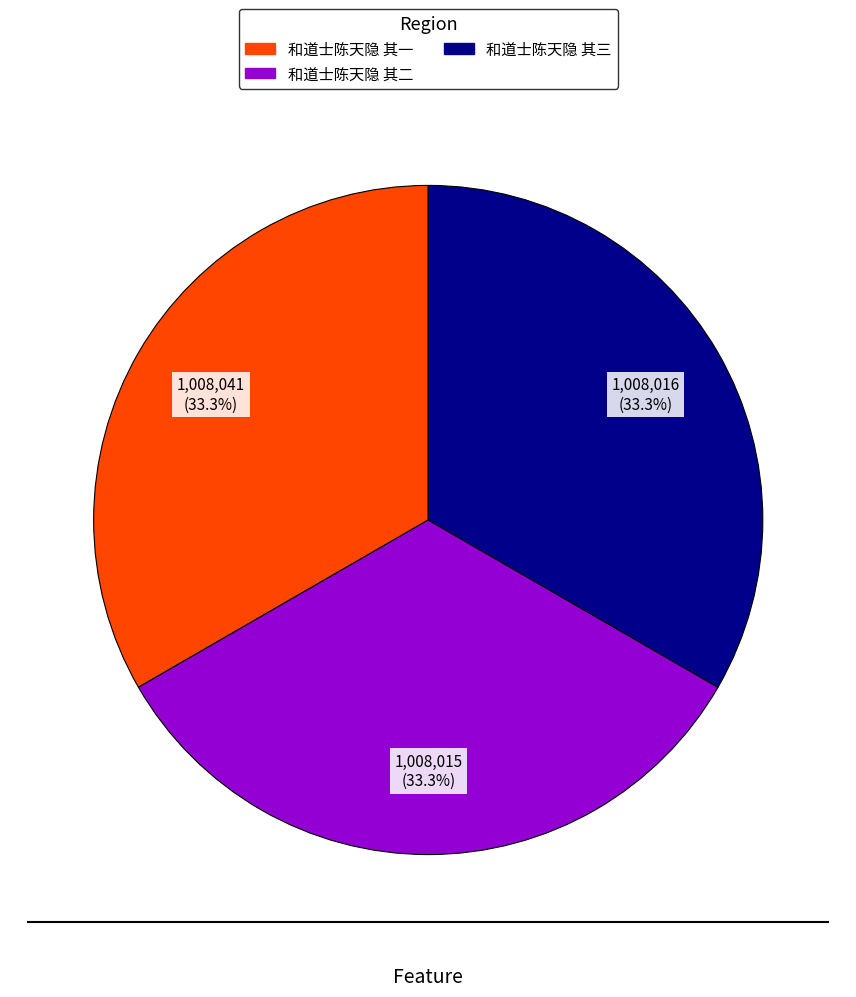

To the nearest percent, what portion does 和道士陈天隐 其二 represent?

33%